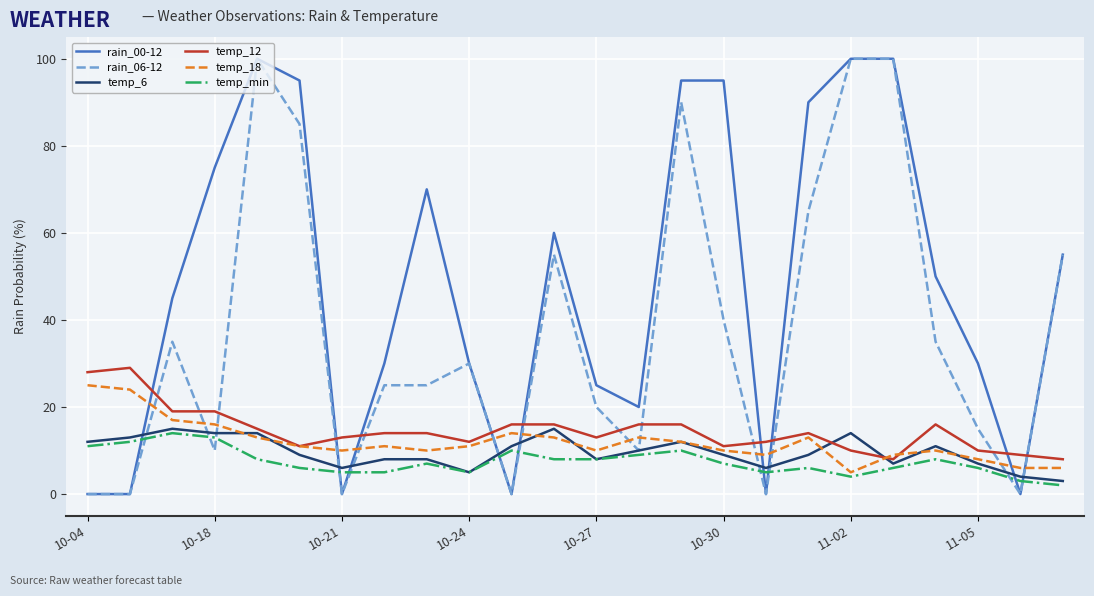

Which series has the largest total across all categories?

rain_00-12